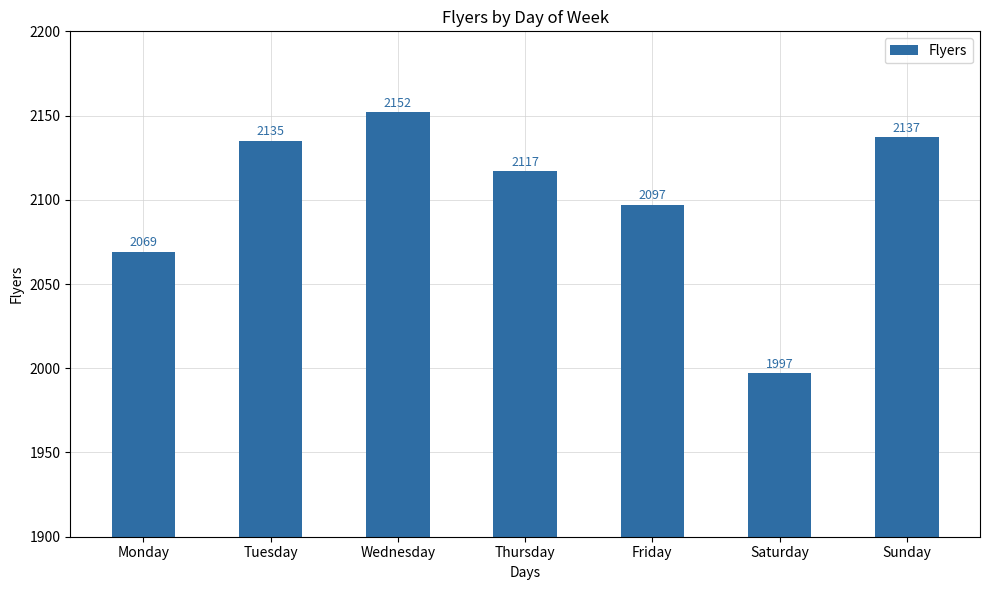

True or false: the data shows 3821 at Wednesday.

False